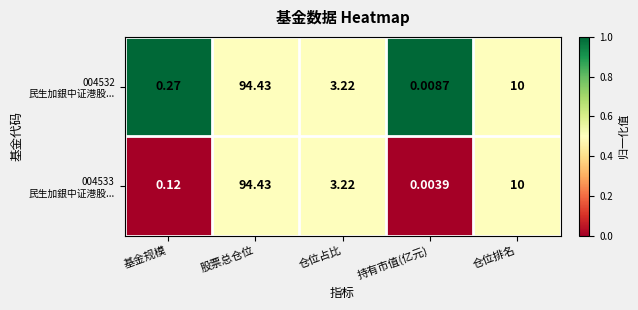

At which category does the chart reach its peak across all series?

股票总仓位